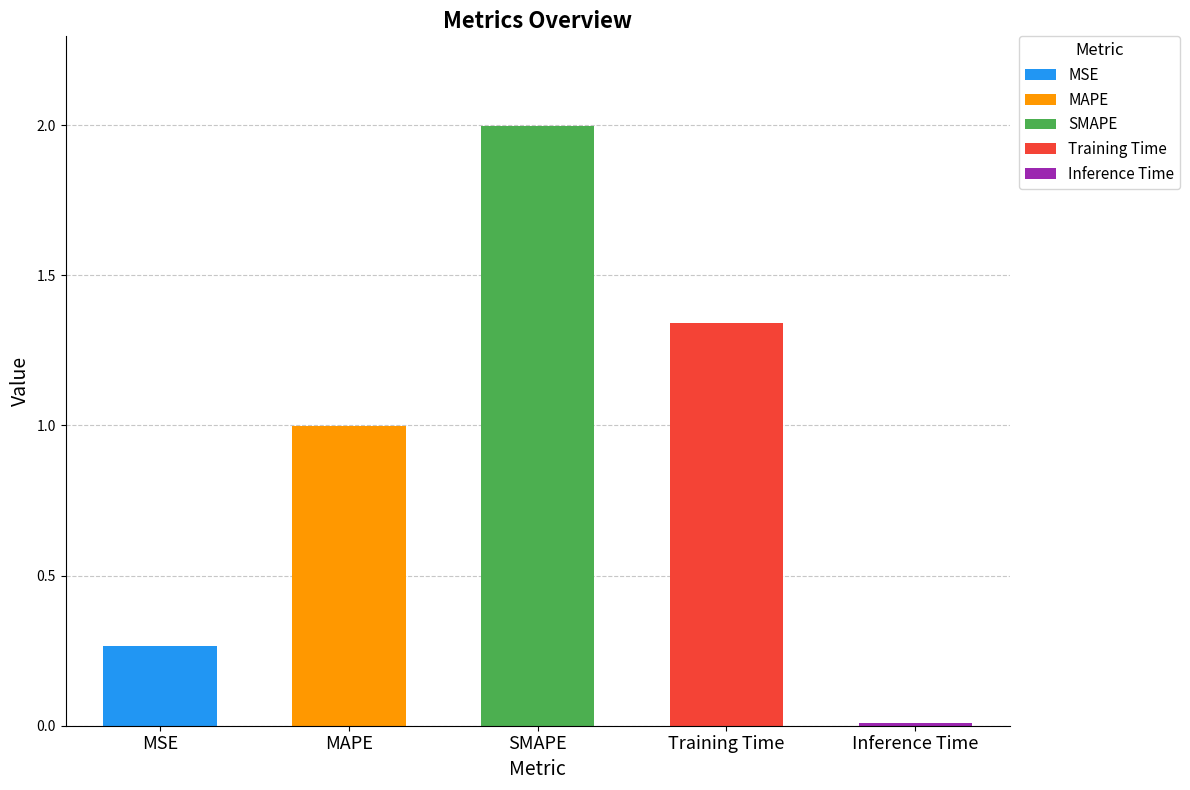

What is the change in value from MSE to SMAPE?

+1.7